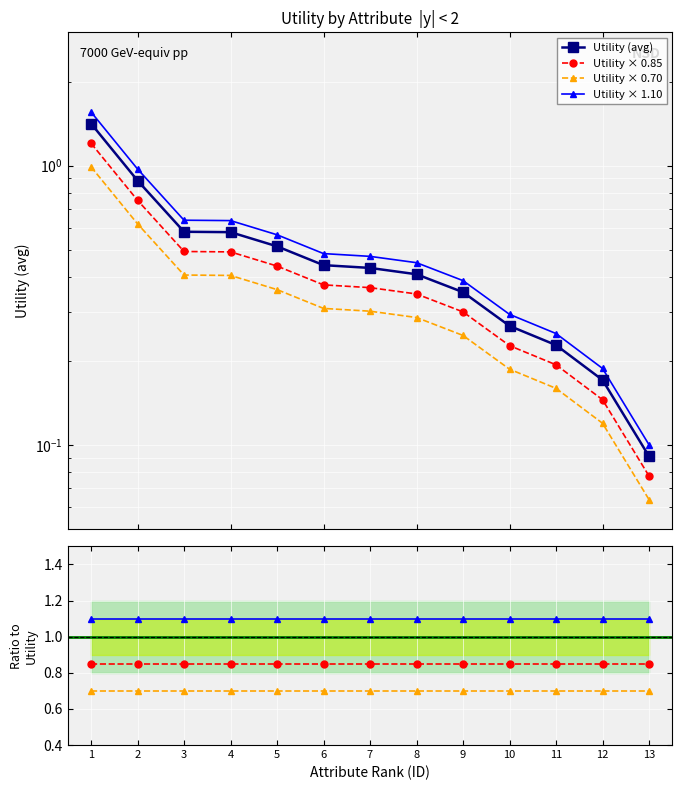

Is it true that the value at 12 is 0.1?

False